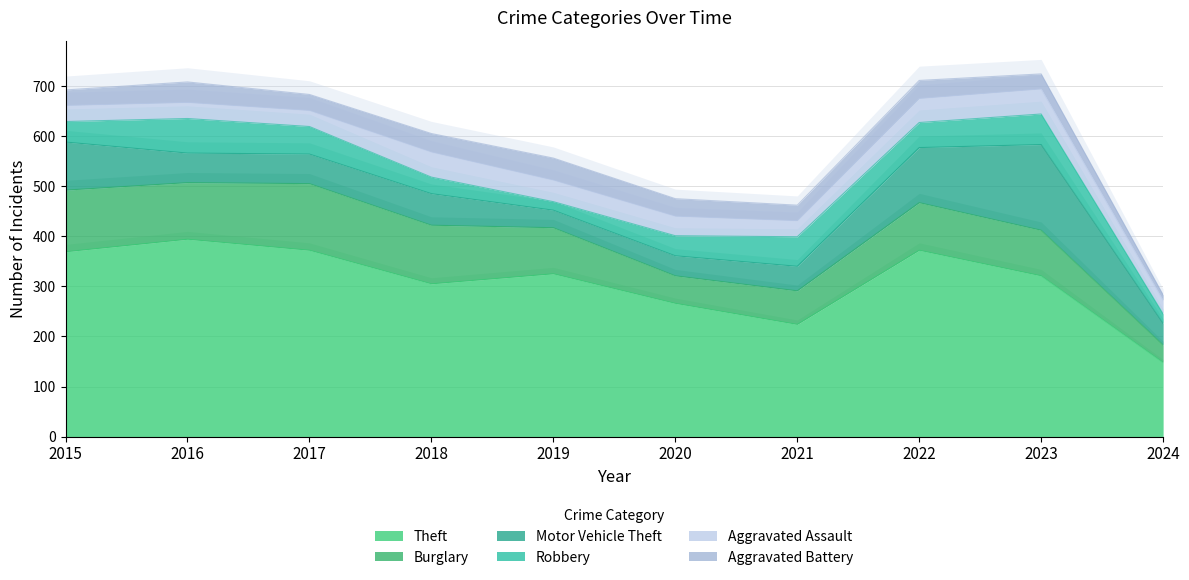

True or false: Theft has a value of 394 at 2016.

True